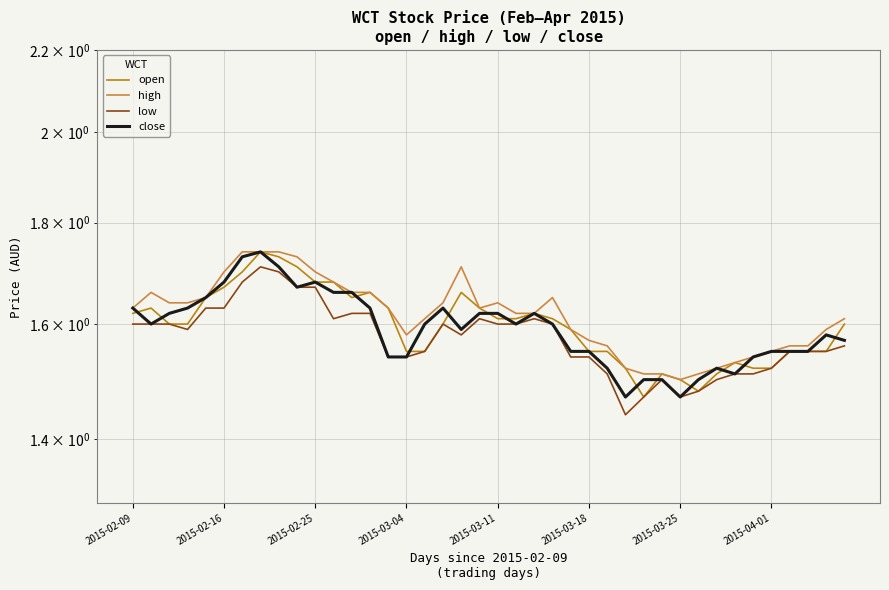

Reading left to right, extract all data points from this chart.

open: 1.6	1.6	1.6	1.6	1.6	1.7	1.7	1.7	1.7	1.7	1.7	1.7	1.6	1.7	1.6	1.6	1.6	1.6	1.7	1.6	1.6	1.6	1.6	1.6	1.6	1.6	1.6	1.5	1.5	1.5	1.5	1.5	1.5	1.5	1.5	1.5	1.6	1.6	1.6	1.6
high: 1.6	1.7	1.6	1.6	1.6	1.7	1.7	1.7	1.7	1.7	1.7	1.7	1.7	1.7	1.6	1.6	1.6	1.6	1.7	1.6	1.6	1.6	1.6	1.6	1.6	1.6	1.6	1.5	1.5	1.5	1.5	1.5	1.5	1.5	1.5	1.6	1.6	1.6	1.6	1.6
low: 1.6	1.6	1.6	1.6	1.6	1.6	1.7	1.7	1.7	1.7	1.7	1.6	1.6	1.6	1.5	1.5	1.6	1.6	1.6	1.6	1.6	1.6	1.6	1.6	1.5	1.5	1.5	1.4	1.5	1.5	1.5	1.5	1.5	1.5	1.5	1.5	1.6	1.6	1.6	1.6
close: 1.6	1.6	1.6	1.6	1.6	1.7	1.7	1.7	1.7	1.7	1.7	1.7	1.7	1.6	1.5	1.5	1.6	1.6	1.6	1.6	1.6	1.6	1.6	1.6	1.6	1.6	1.5	1.5	1.5	1.5	1.5	1.5	1.5	1.5	1.5	1.6	1.6	1.6	1.6	1.6